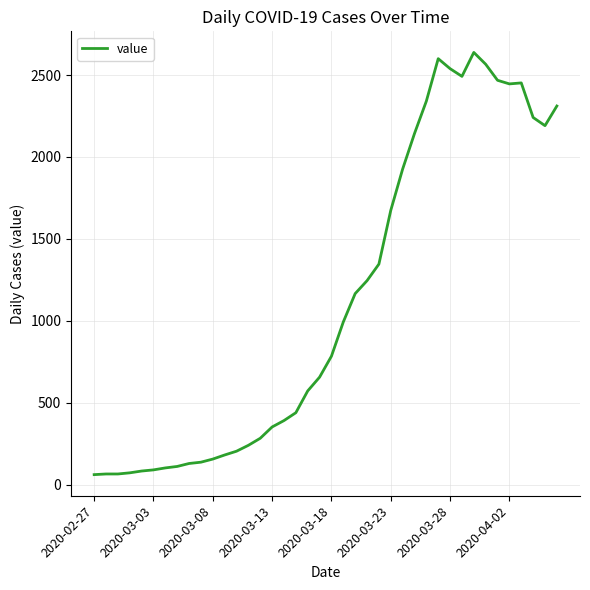

What is the maximum value shown in the chart?

2638